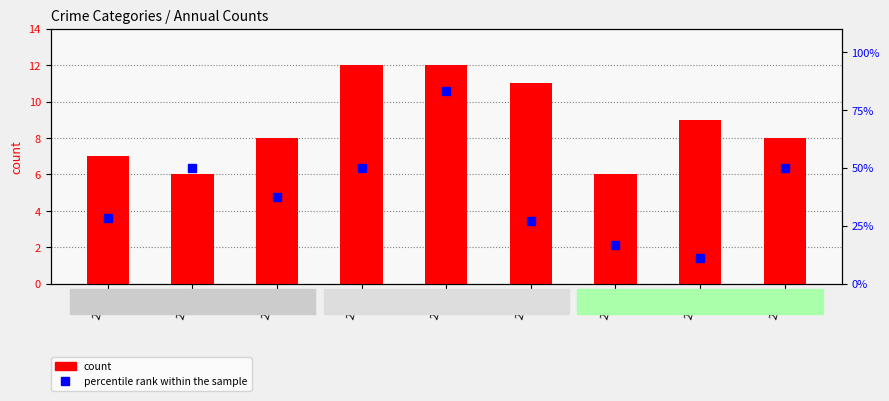

Reading left to right, what are all the values shown in this chart?

count: 2015=7.0	2016=6.0	2017=8.0	2018=12.0	2019=12.0	2020=11.0	2021=6.0	2022=9.0	2023=8.0
percentile rank within the sample: 2015=28.6	2016=50.0	2017=37.5	2018=50.0	2019=83.3	2020=27.3	2021=16.7	2022=11.1	2023=50.0